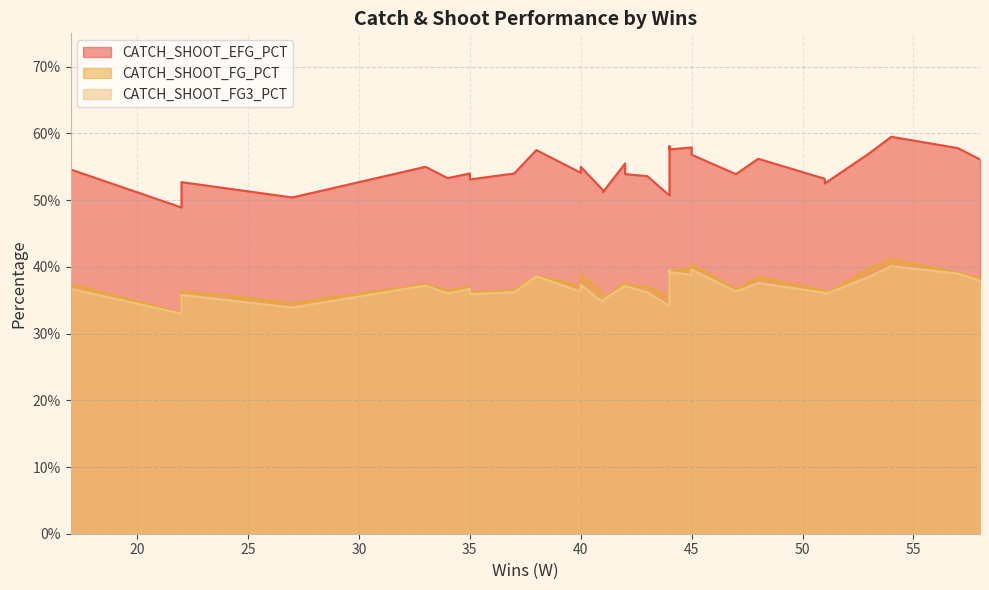

Reading left to right, transcribe all the data shown in this chart.

CATCH_SHOOT_EFG_PCT: 0.5	0.6	0.6	0.5	0.6	0.5	0.6	0.6	0.5	0.6	0.5	0.5	0.6	0.5	0.5	0.5	0.6	0.6	0.5	0.5	0.5	0.5	0.6	0.6	0.6	0.6	0.5	0.5	0.5	0.5
CATCH_SHOOT_FG_PCT: 0.4	0.4	0.4	0.3	0.4	0.4	0.4	0.4	0.4	0.4	0.3	0.4	0.4	0.4	0.4	0.4	0.4	0.4	0.4	0.4	0.4	0.4	0.4	0.4	0.4	0.4	0.4	0.4	0.4	0.4
CATCH_SHOOT_FG3_PCT: 0.3	0.4	0.4	0.3	0.4	0.4	0.4	0.4	0.4	0.4	0.3	0.4	0.4	0.4	0.4	0.3	0.4	0.4	0.4	0.4	0.4	0.4	0.4	0.4	0.4	0.4	0.4	0.3	0.4	0.4